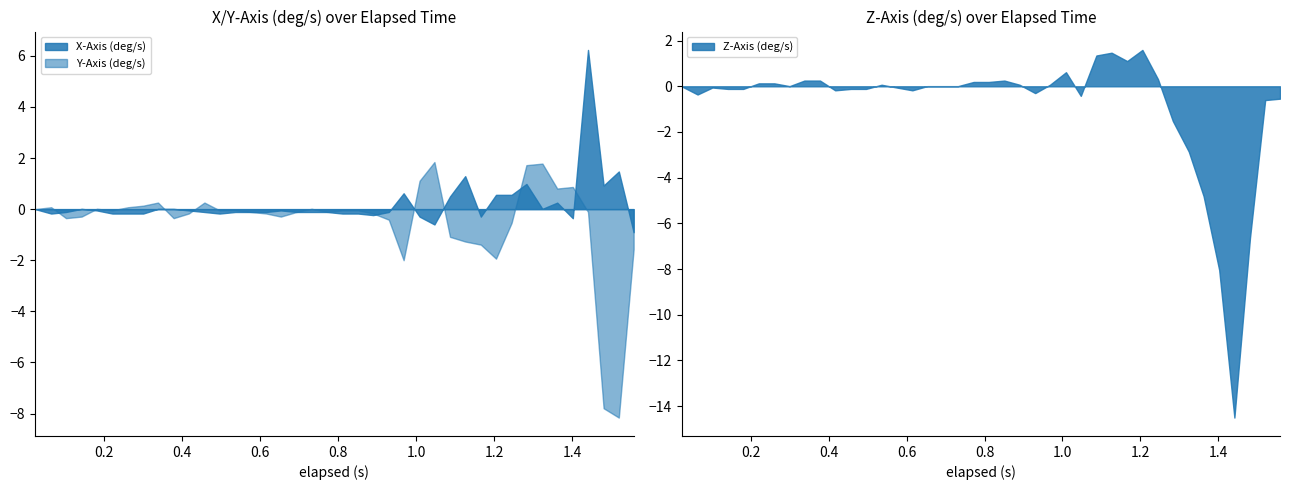

What is the sum of the values at 30 and 3?

1.3